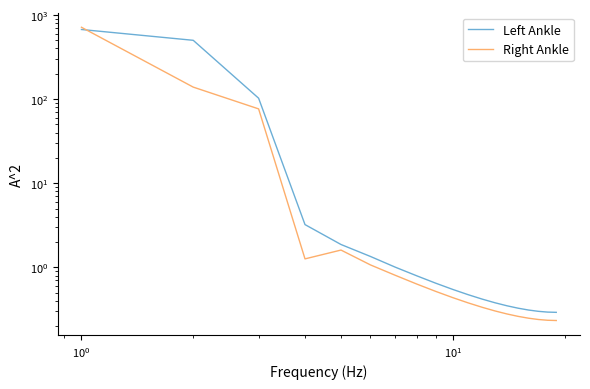

At how many categories does at least one series exceed 425?

2